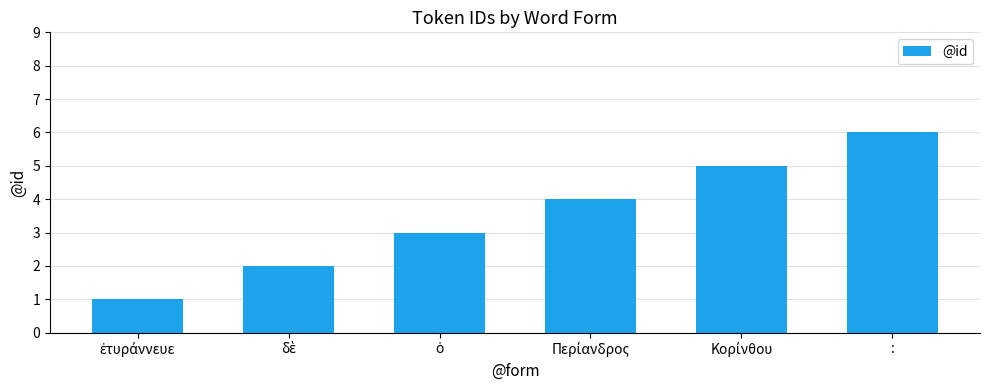

How many categories are shown in the chart?

6